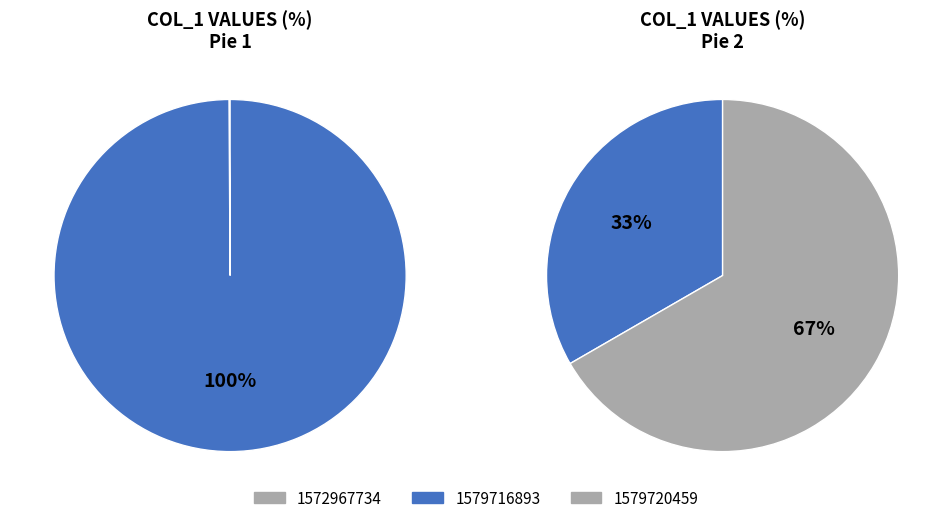

How many slices are in this pie chart?

3